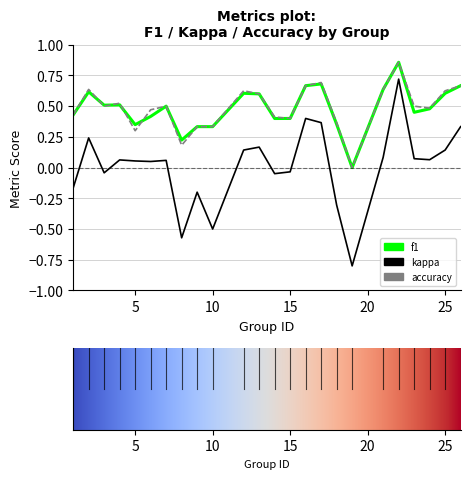

What is the smallest value displayed?

-0.8